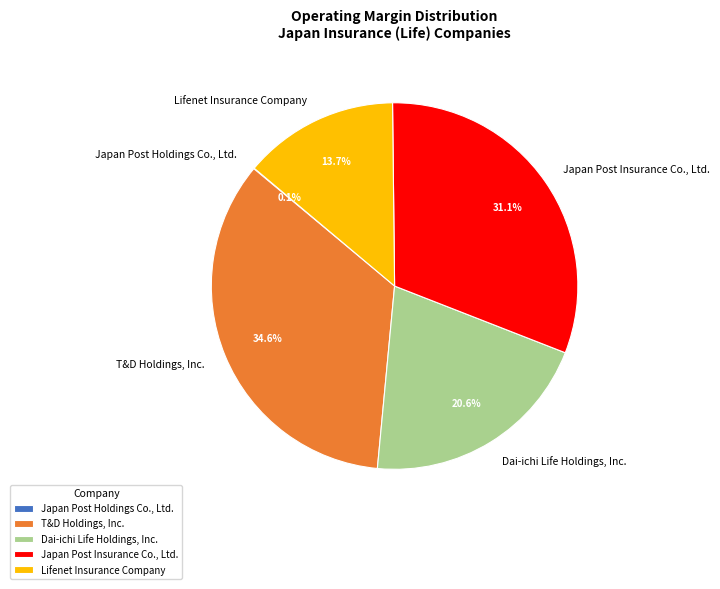

Which category has the biggest portion of the pie?

T&D Holdings, Inc.